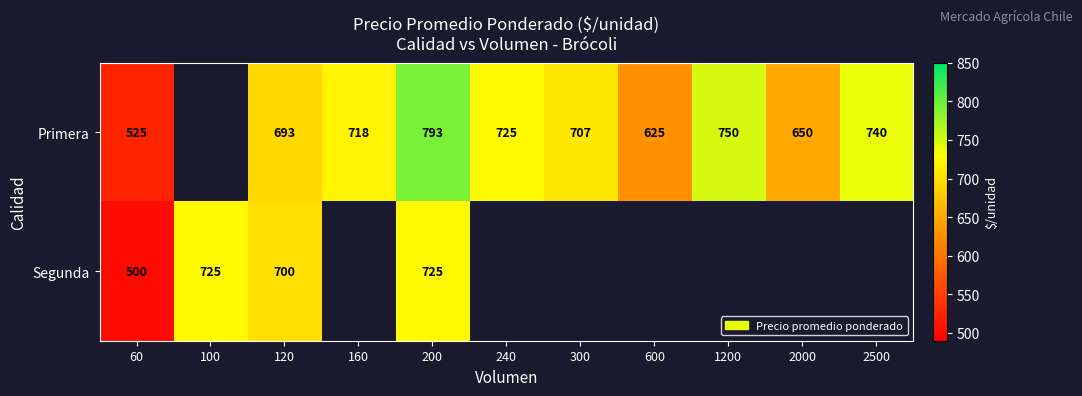

What is the total value across all series at 120?

1393